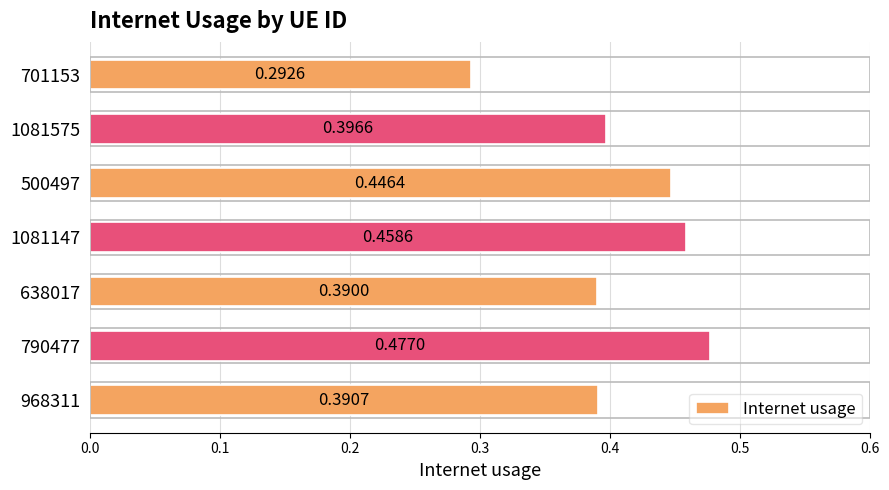

What is the sum of the values at 1081147 and 1081575?

0.9